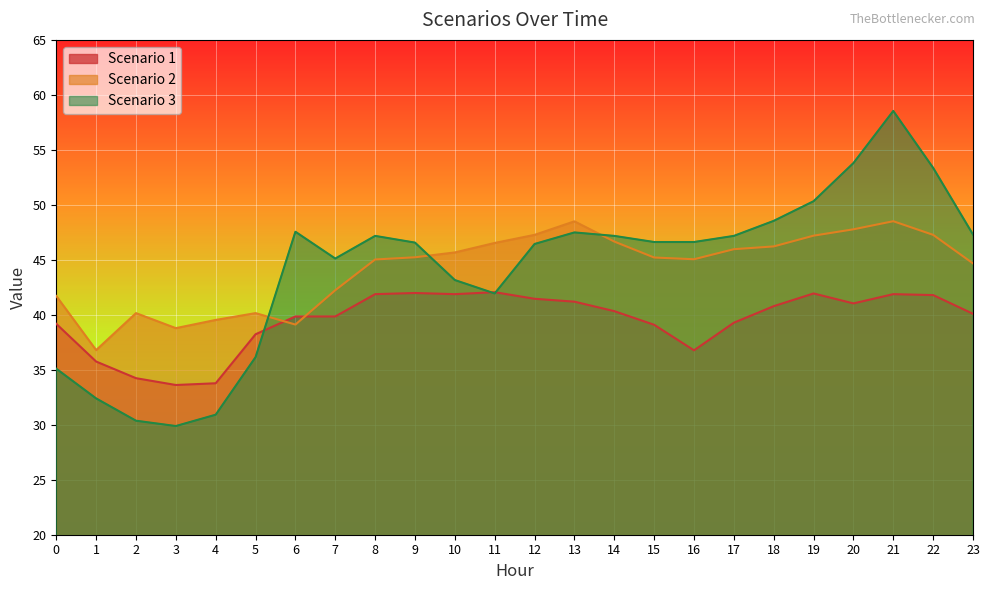

How many data points in Scenario 1 are less than 40?

11